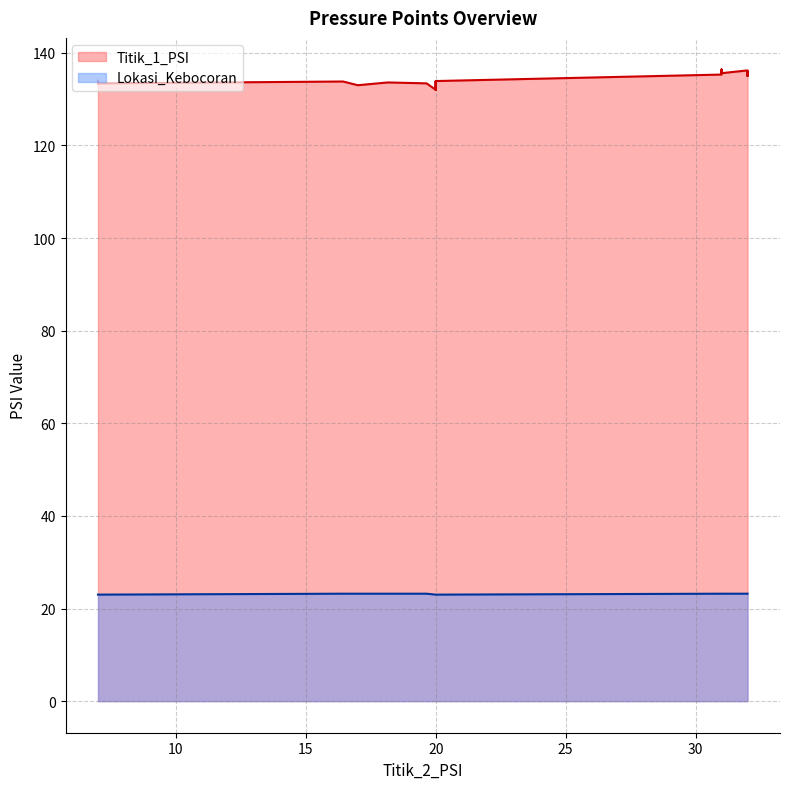

True or false: Titik_1_PSI and Lokasi_Kebocoran cross at least once.

False